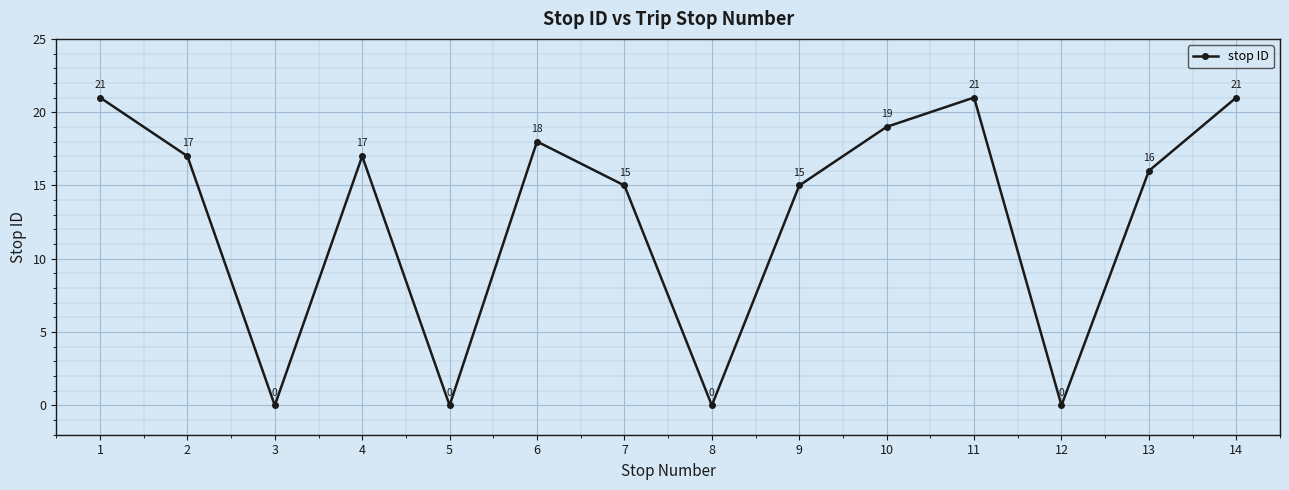

What is the ratio of the value at 10 to the value at 9?

1.3